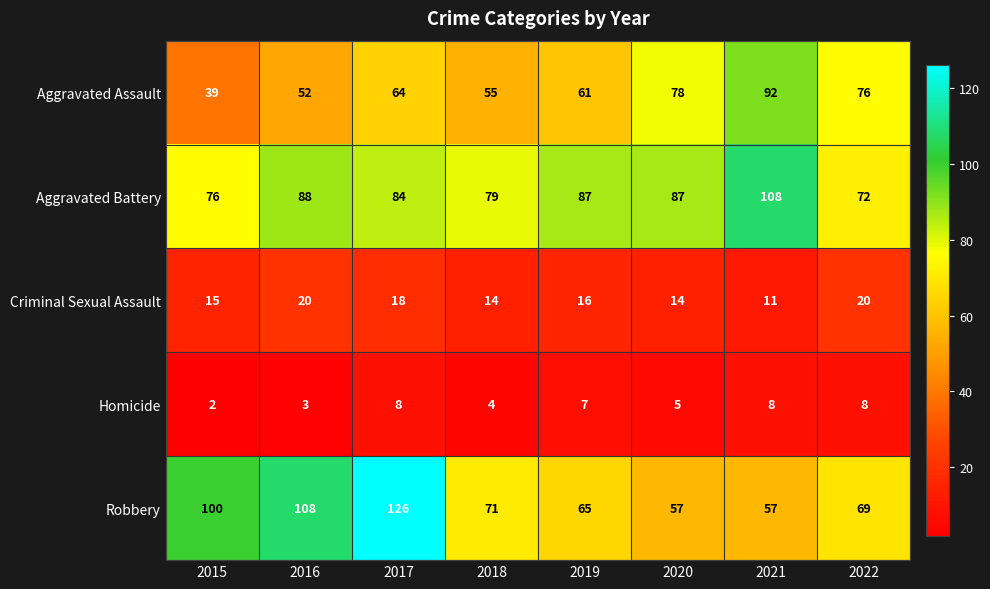

What is the difference between the highest and lowest values at 2018?

75